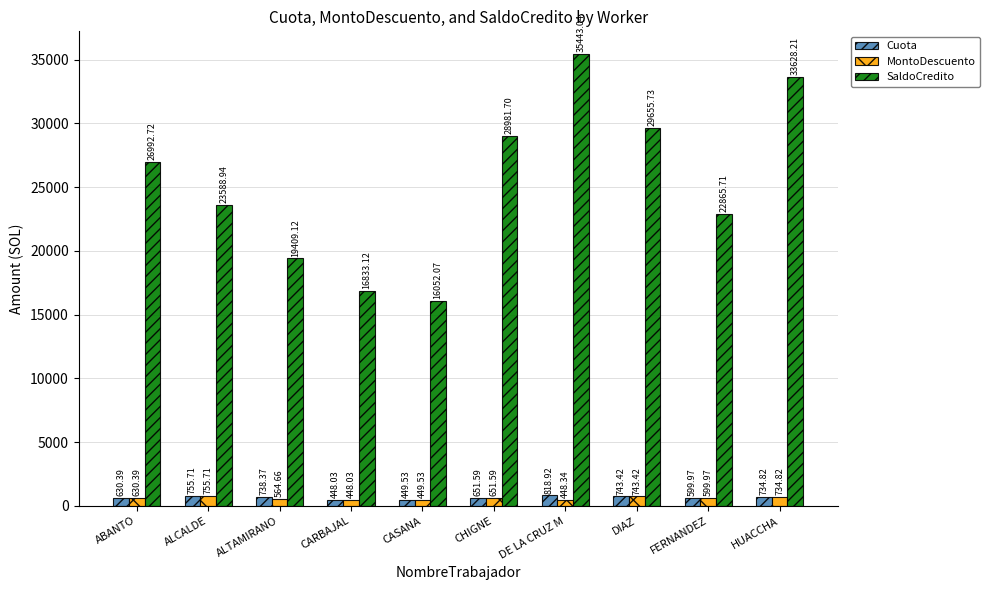

What is the spread (max minus min) of values at ABANTO?

26362.3